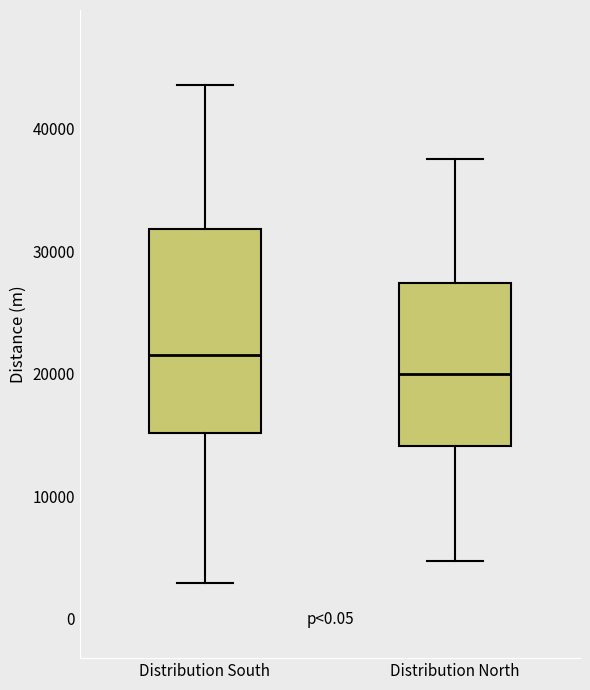

Which box has the highest median line?

Distribution South